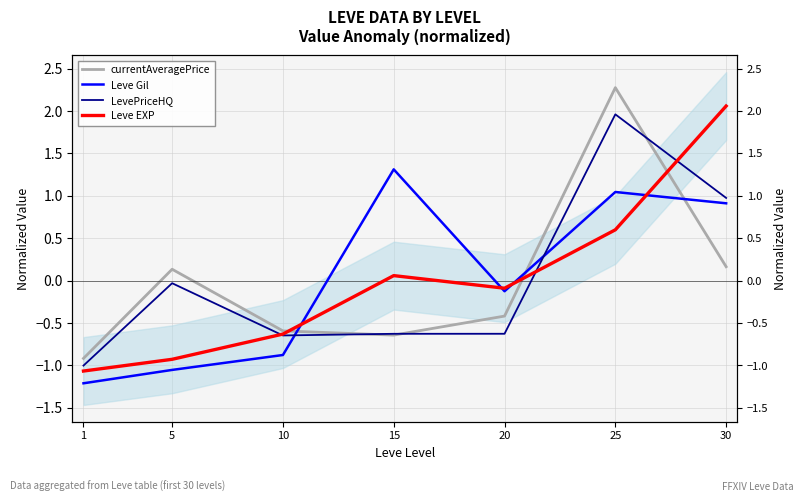

Is the value of currentAveragePrice at 20 greater than the value of Leve Gil at 20?

No